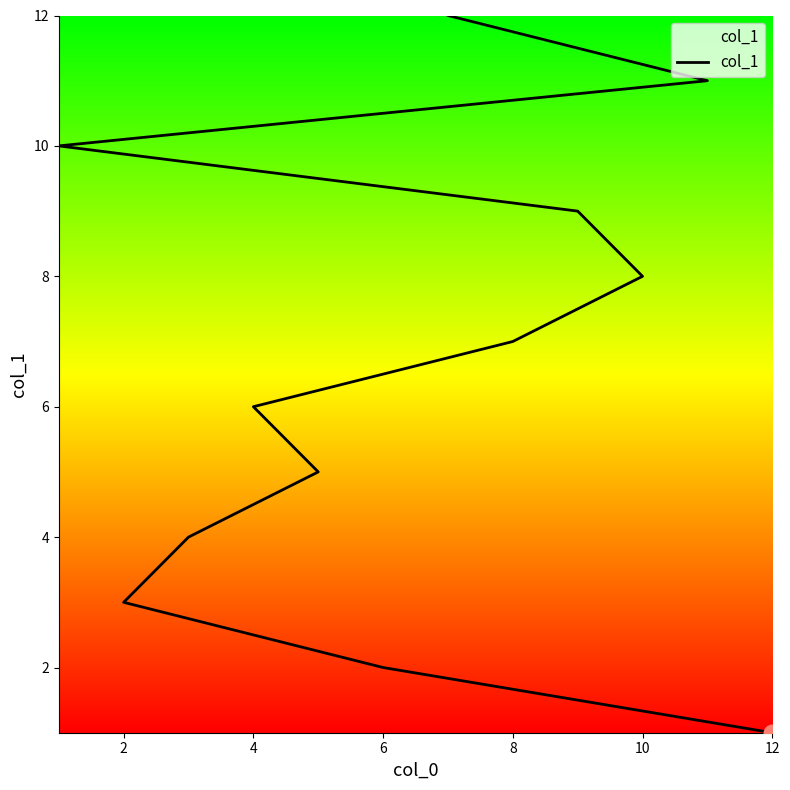

Reading right to left, extract all data points from this chart.

12	11	10	9	8	7	6	5	4	3	2	1